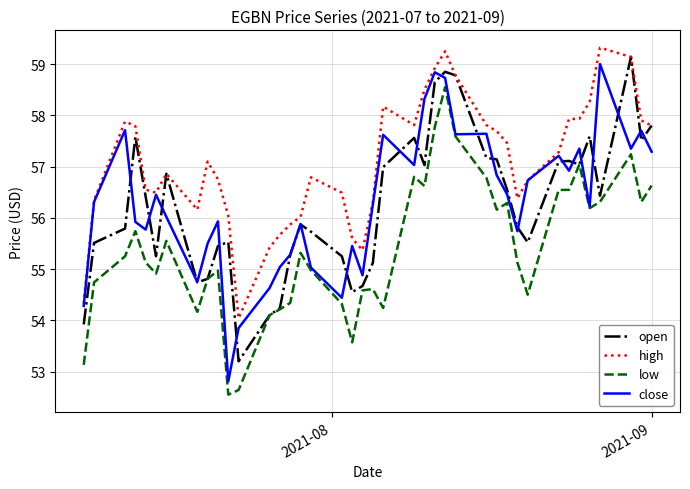

What is the greatest value displayed?

59.3